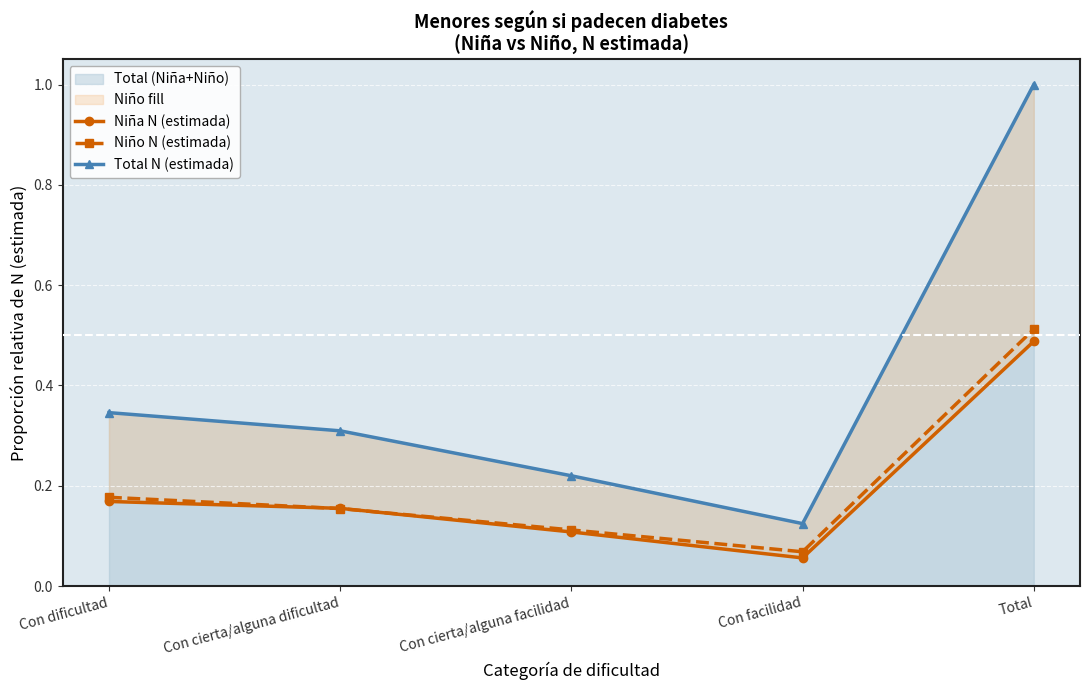

At how many categories does at least one series exceed 0?

5